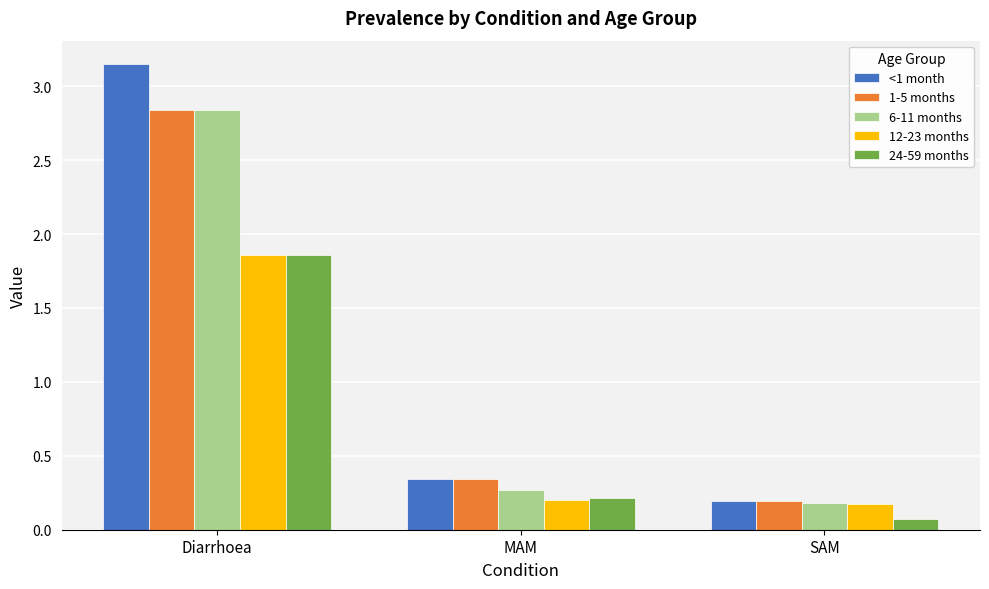

What is the sum of the 1-5 months values at Diarrhoea and SAM?

3.0